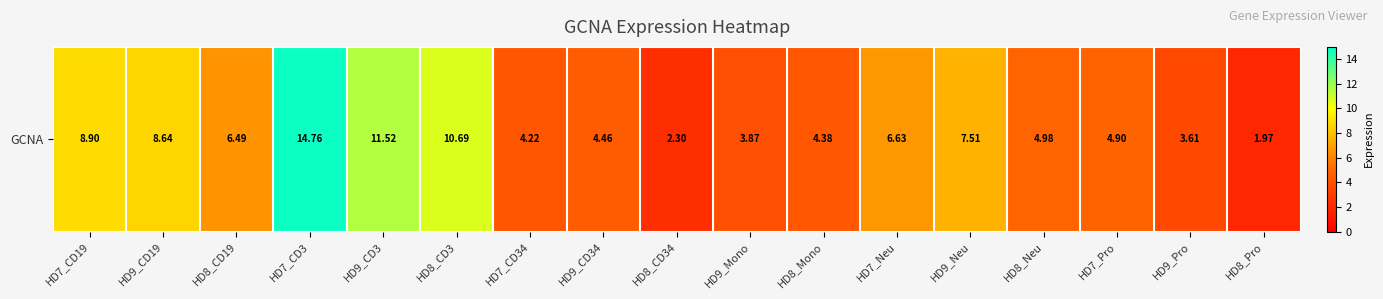

True or false: the data shows 6.3 at HD9_CD34.

False